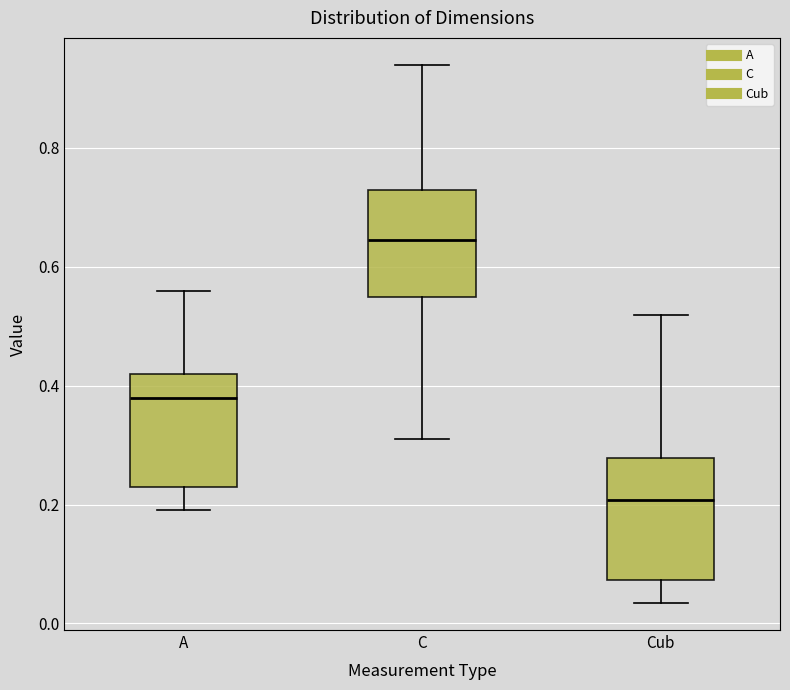

Which box's median line is the highest?

C